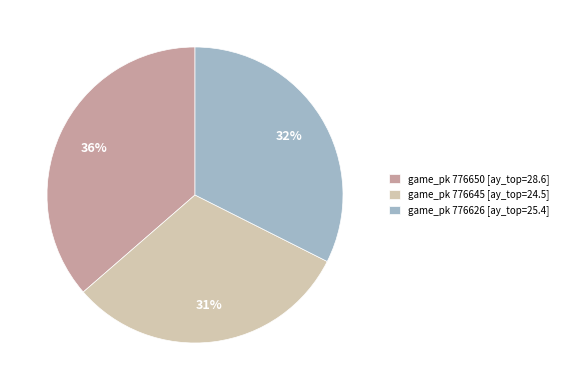

What is the largest slice in the pie chart?

game_pk 776650 [ay_top=28.6]